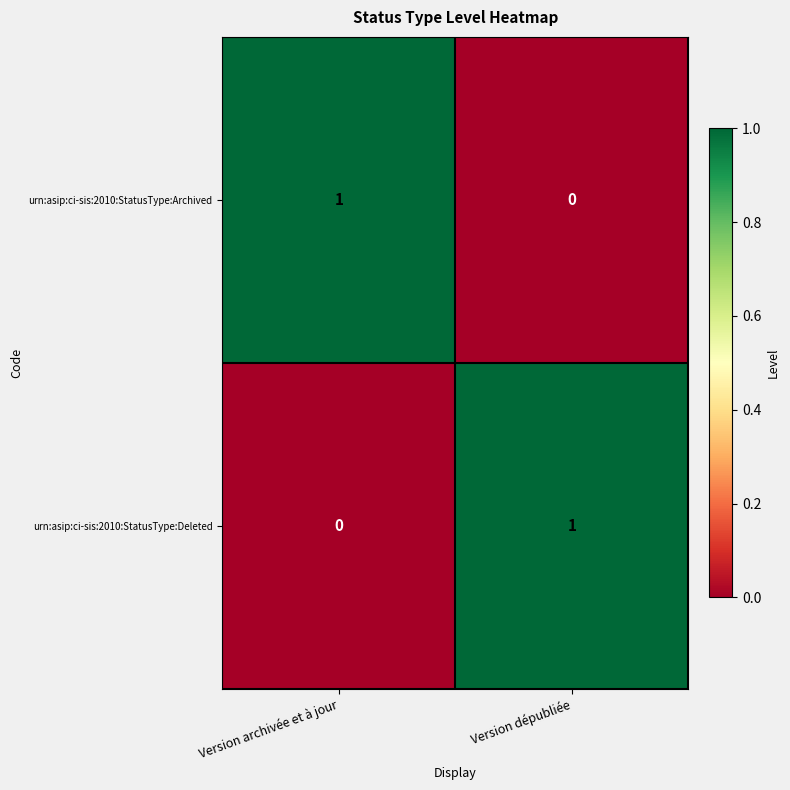

Rank the categories by urn:asip:ci-sis:2010:StatusType:Deleted value from lowest to highest.

Version archivée et à jour, Version dépubliée